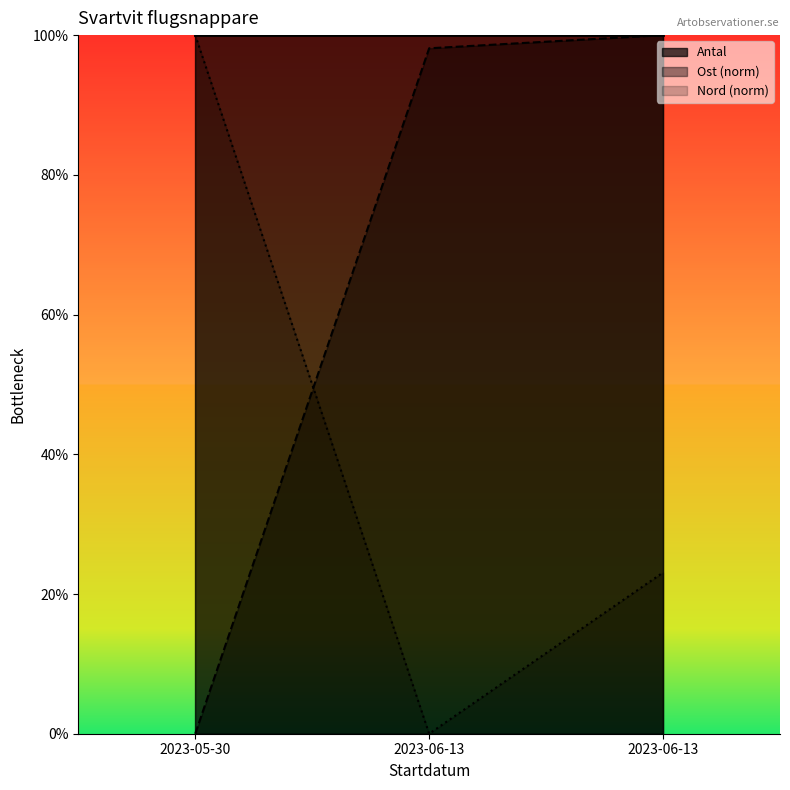

What is the difference between the maximum and minimum values in the Nord series?

1.0